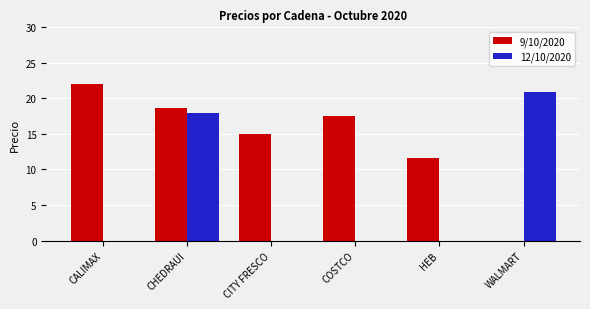

How many data points does each series have?

6